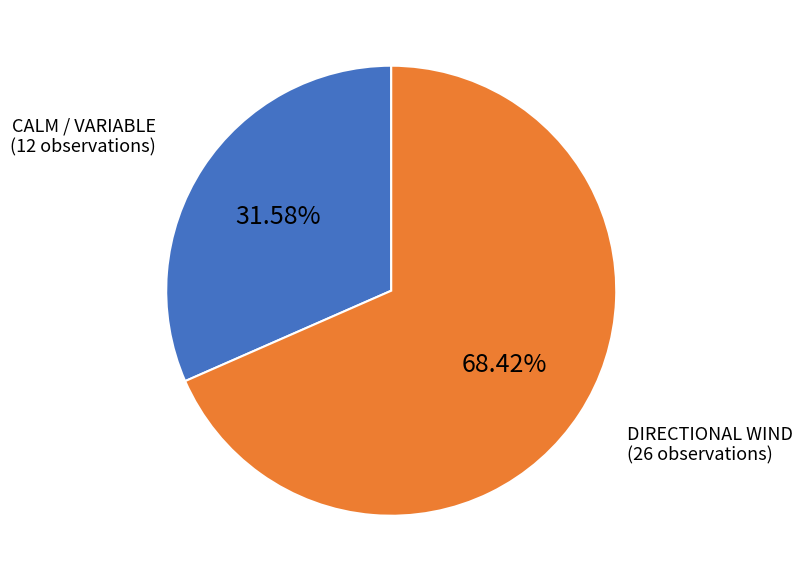

How many slices are in this pie chart?

2